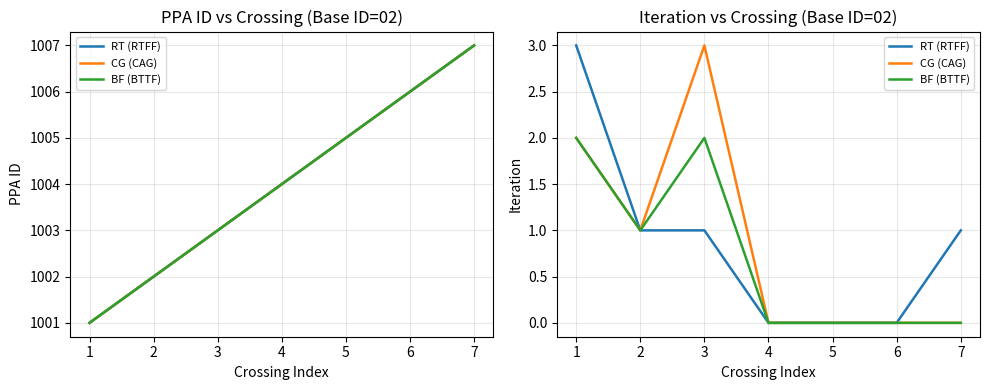

At how many categories does at least one series exceed 1?

2